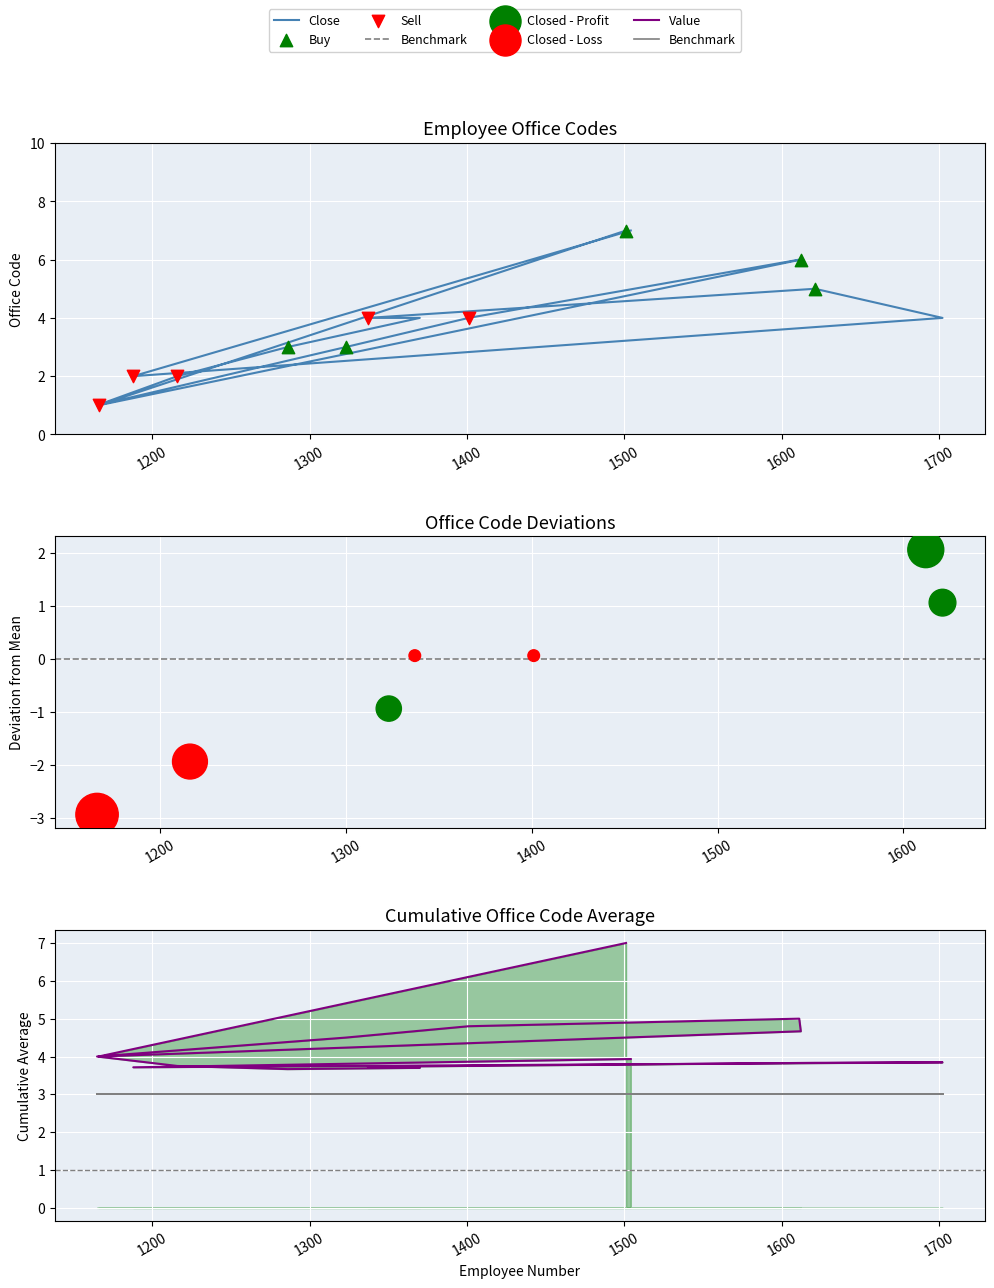

Approximately how many times larger is the value at 1370 compared to 1621?

0.8